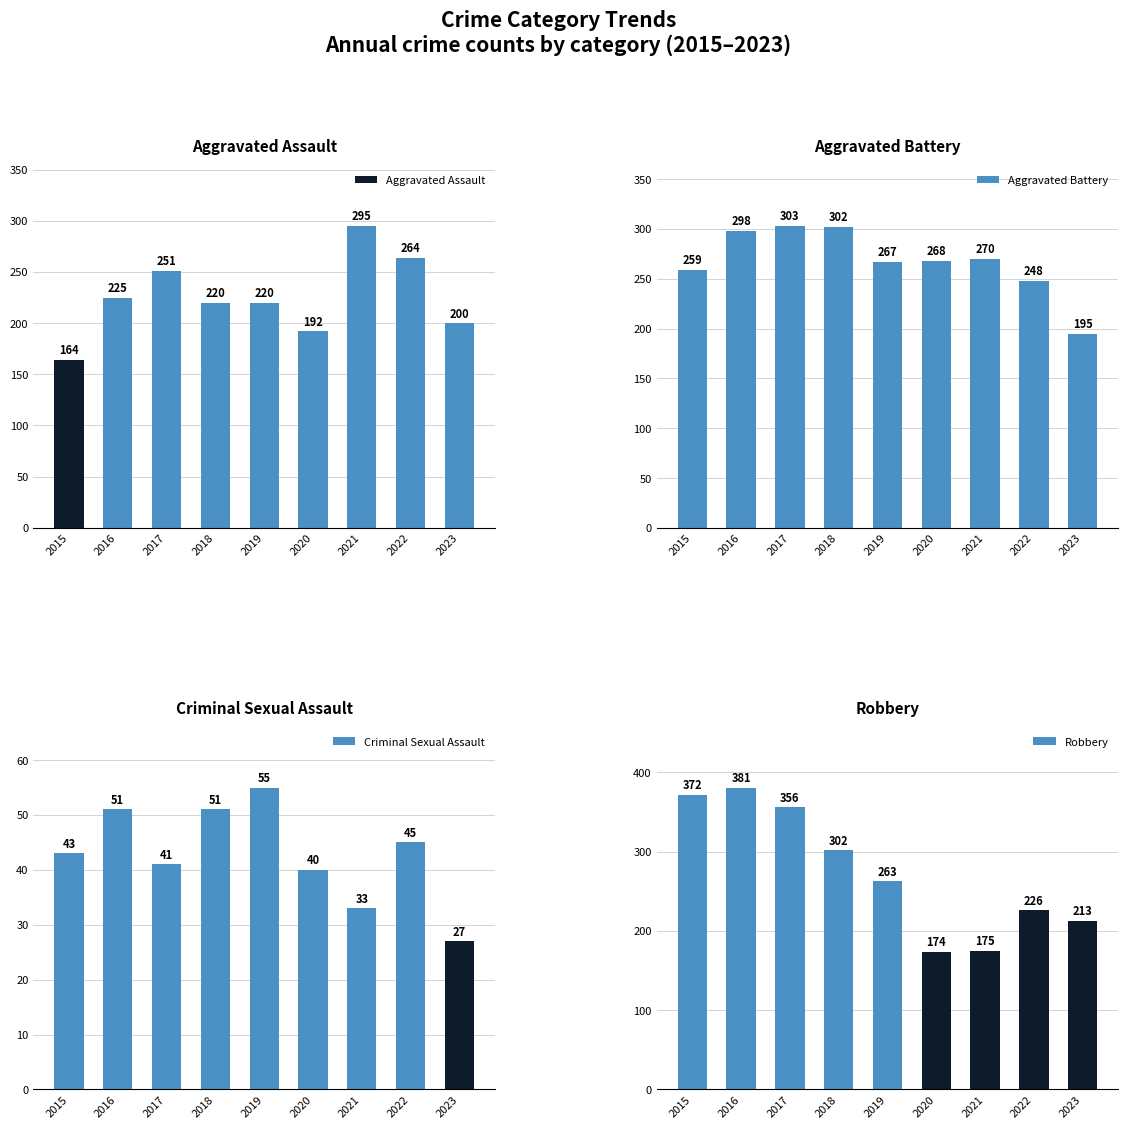

What is the average value of the Criminal Sexual Assault series?

43